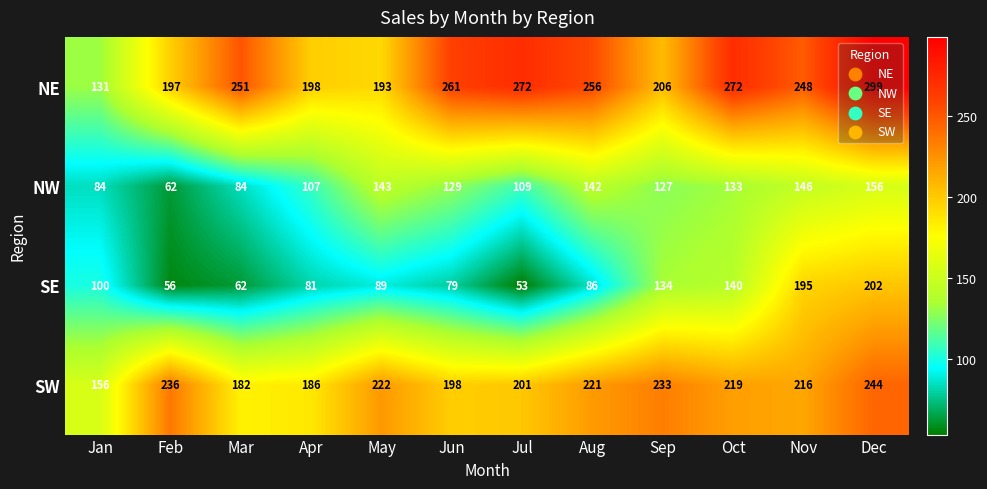

Rank the series at Nov from lowest to highest value.

NW, SE, SW, NE